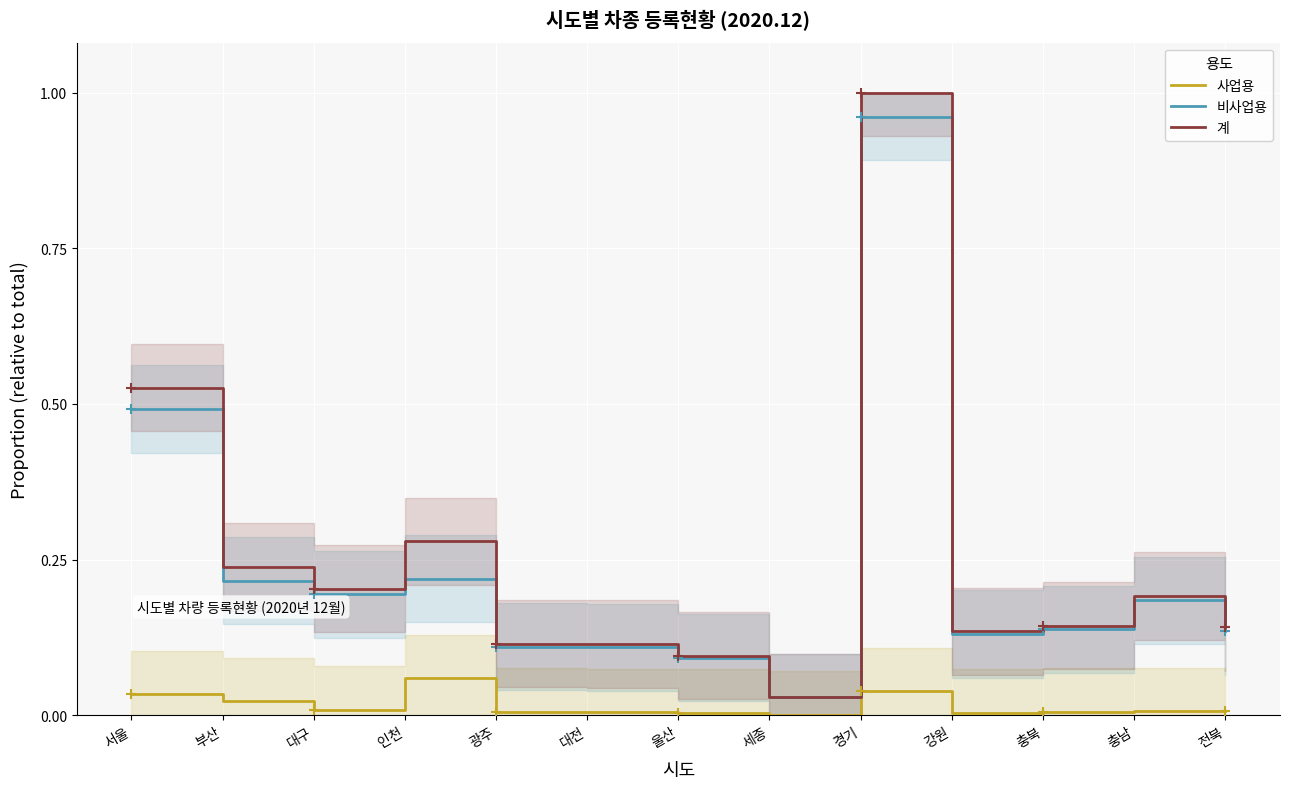

True or false: 비사업용 and 사업용 intersect in this chart.

False